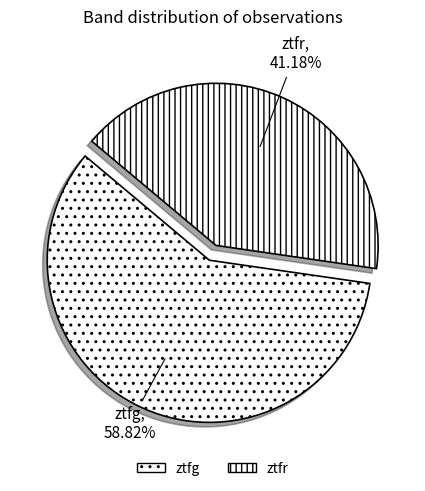

To the nearest percent, what is the difference between the largest and smallest slice percentages?

18%